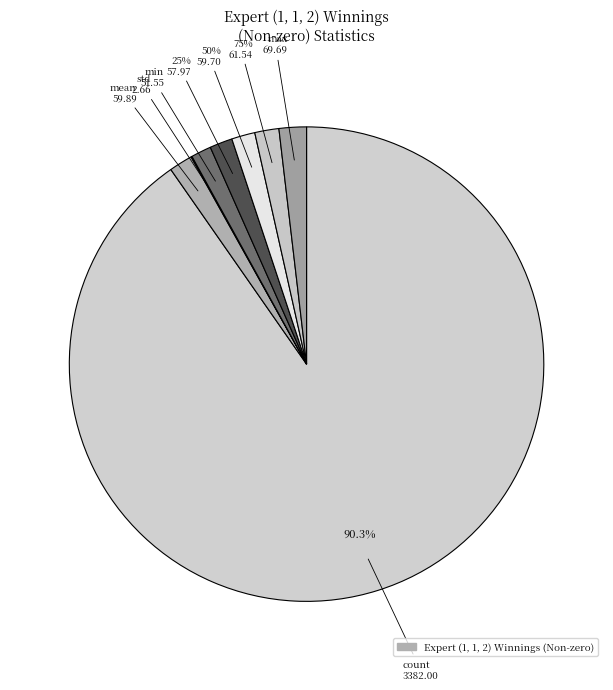

What percentage do 75% and mean together represent?

3.2%